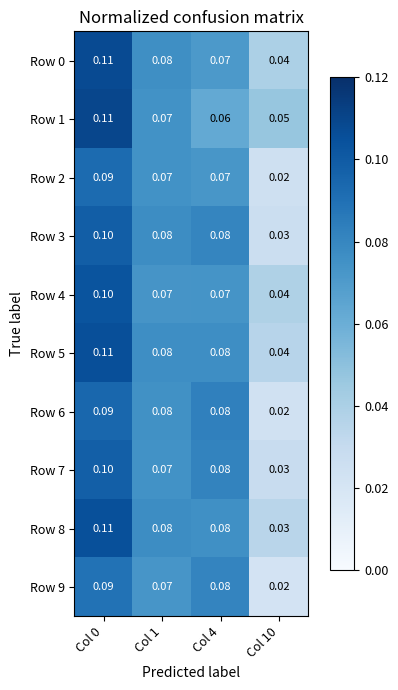

Rank the series at Col 4 from highest to lowest value.

Row 6, Row 7, Row 9, Row 3, Row 5, Row 8, Row 4, Row 2, Row 0, Row 1